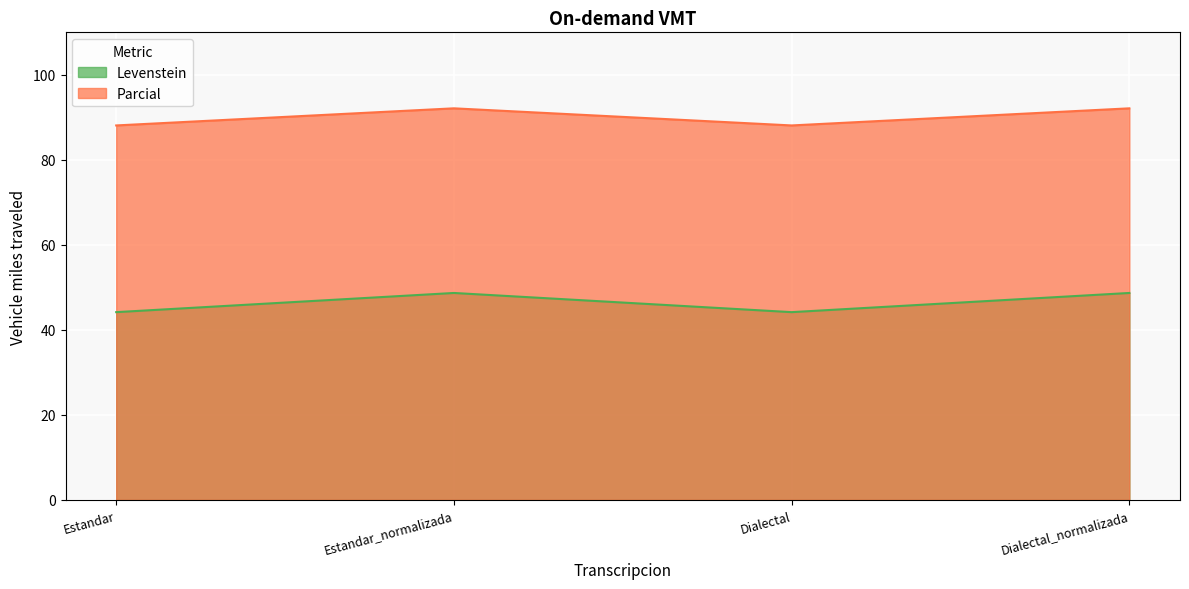

How many interior local peaks does the Parcial series have?

1